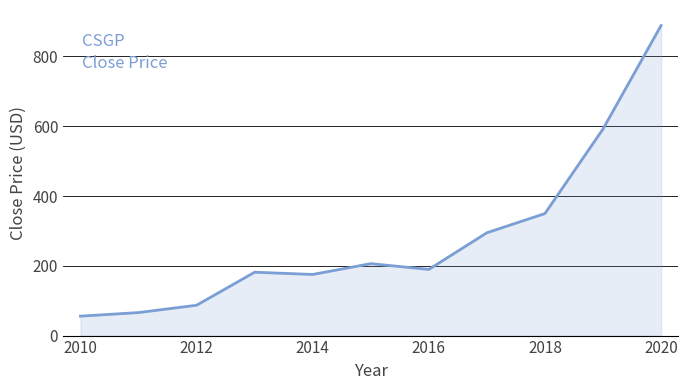

What is the maximum value shown in the chart?

888.6